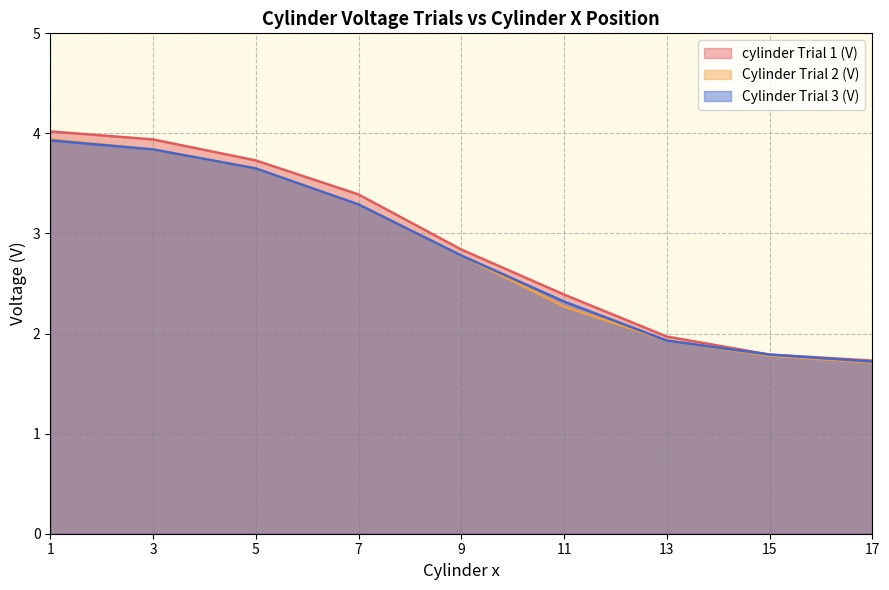

The cylinder Trial 1 (V) series shows 2.0 at 13. True or false?

True